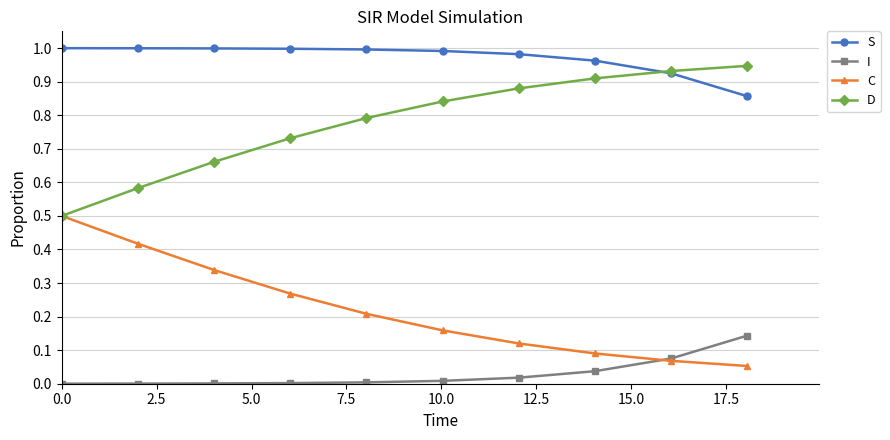

Rank the series by their maximum value, from lowest to highest.

I, C, D, S